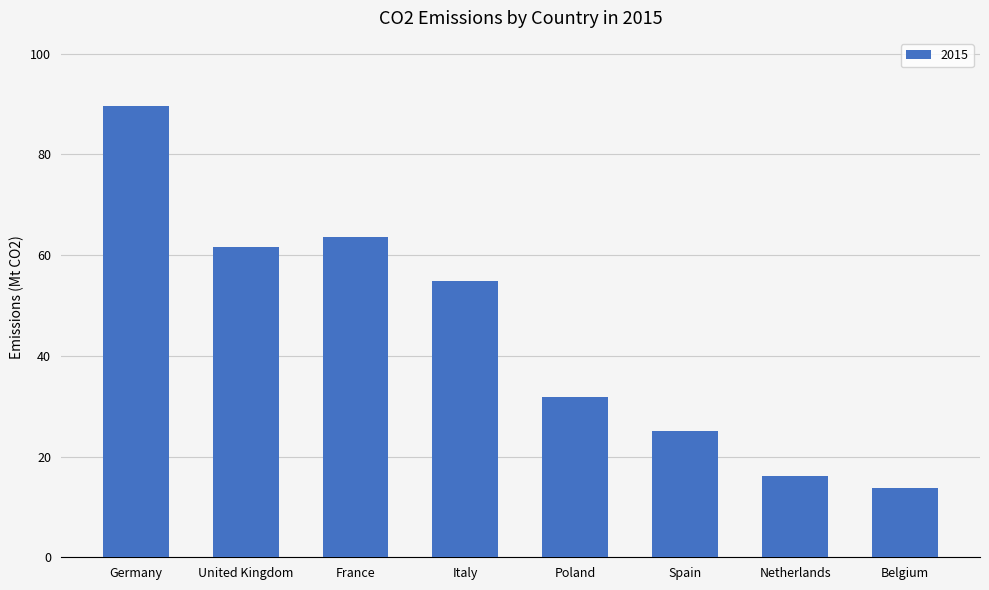

What position from the left is Poland?

5